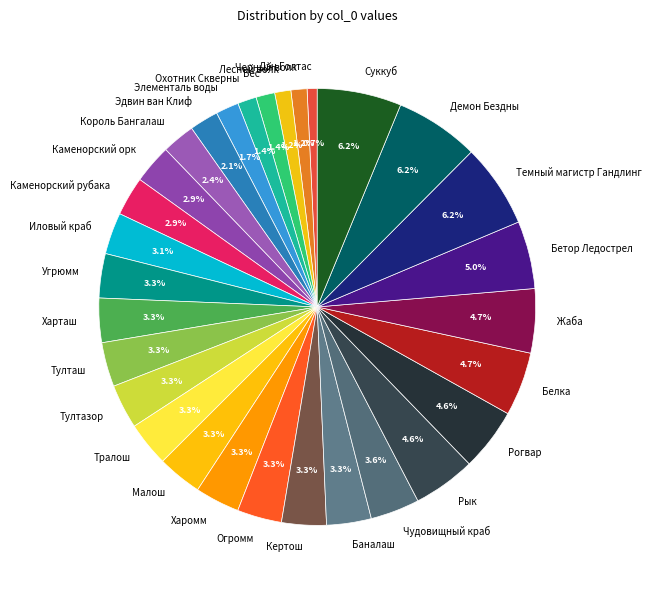

The Бес slice represents 7% of the pie. True or false?

False